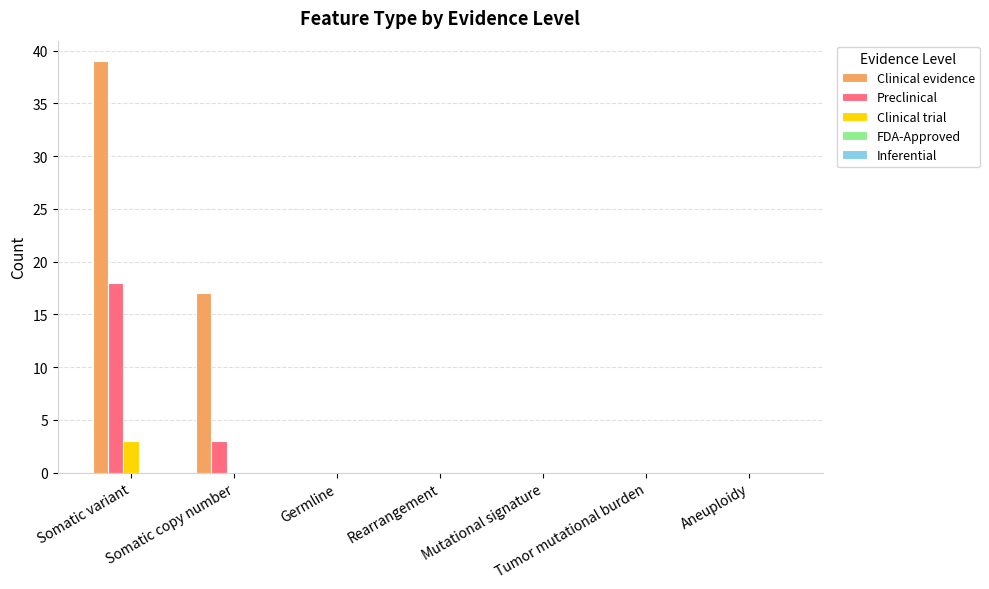

True or false: Preclinical has a value of 0 at Tumor mutational burden.

True